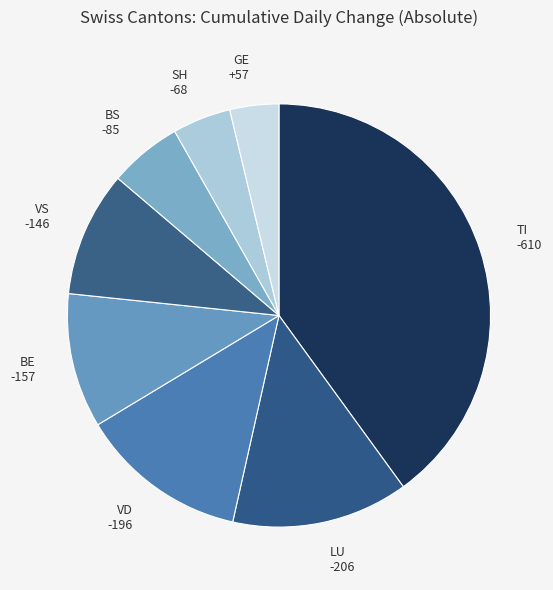

Do SH and GE together represent more than half of the pie?

No